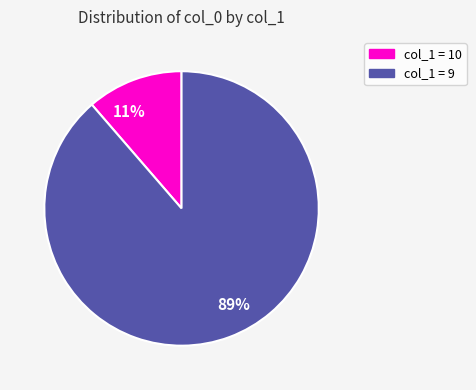

Rank the categories by value from lowest to highest.

11%, 89%